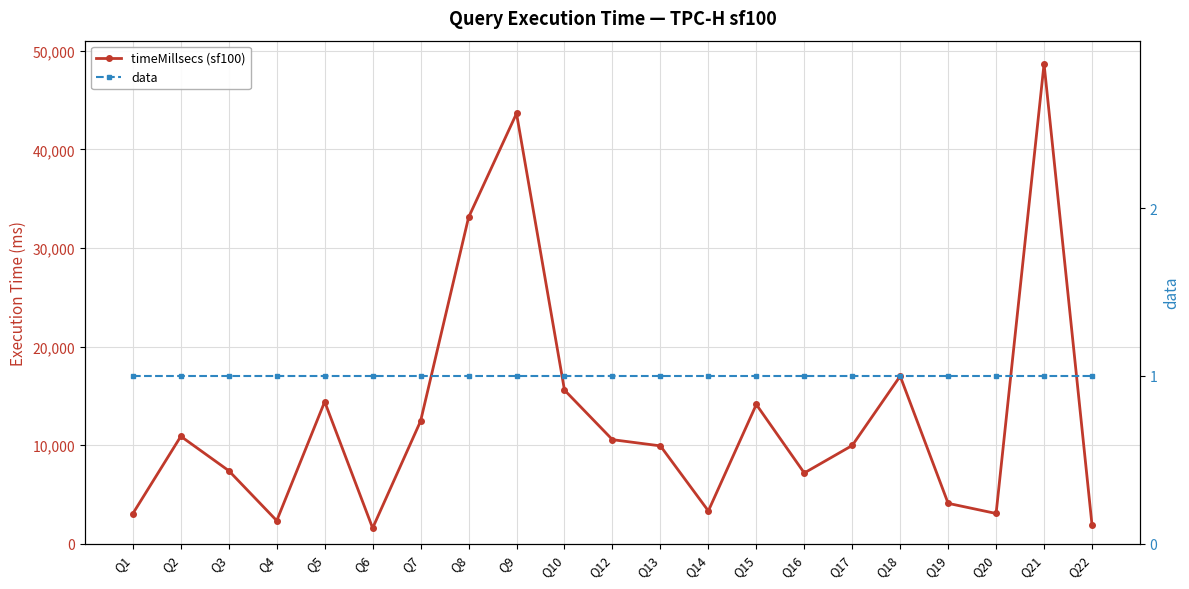

Rank the categories by data value from lowest to highest.

Q1, Q2, Q3, Q4, Q5, Q6, Q7, Q8, Q9, Q10, Q12, Q13, Q14, Q15, Q16, Q17, Q18, Q19, Q20, Q21, Q22